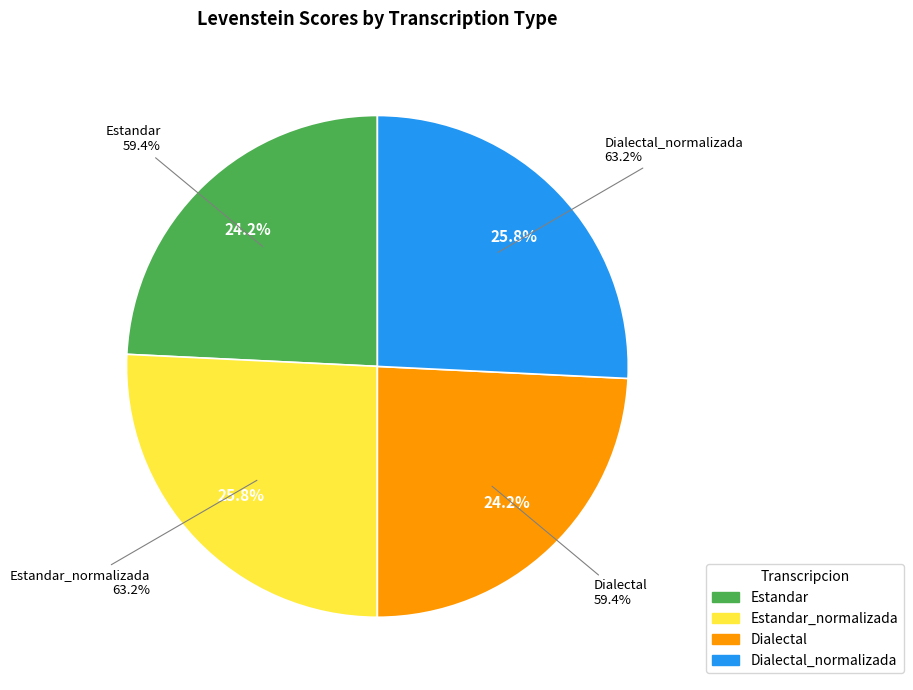

Which category has the smallest portion of the pie?

Estandar